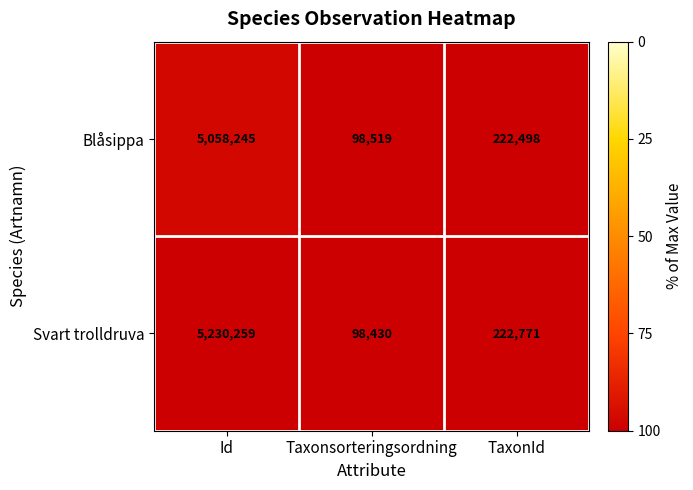

List the series in order of their overall mean, highest first.

Svart trolldruva, Blåsippa